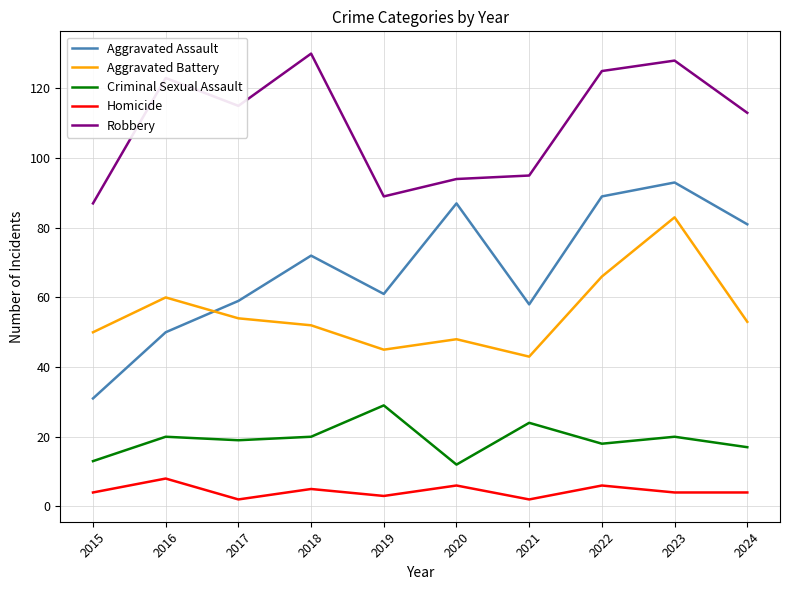

True or false: Aggravated Battery and Criminal Sexual Assault cross at least once.

False